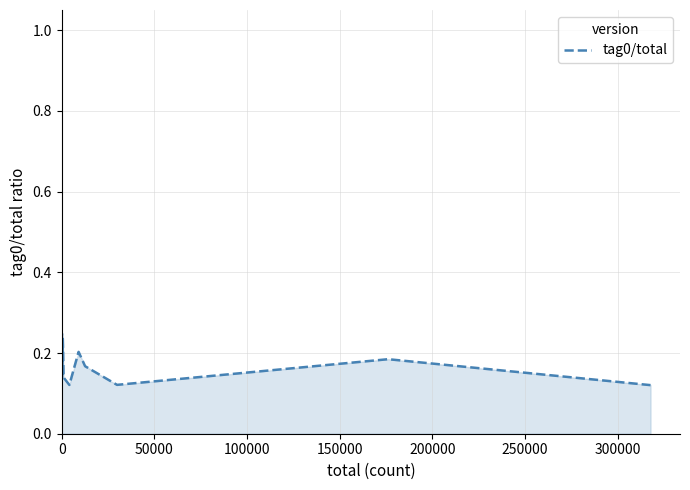

How many distinct data groups are displayed?

1